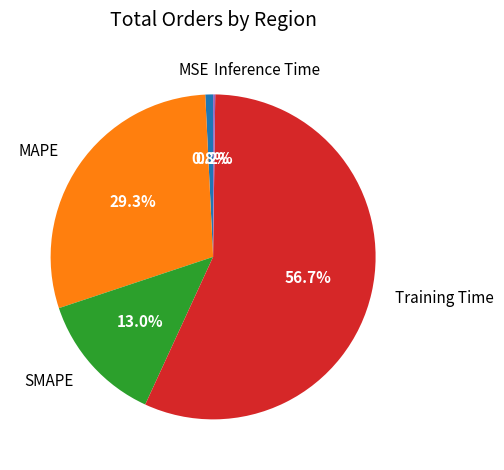

To the nearest percent, what is the average slice percentage?

20%